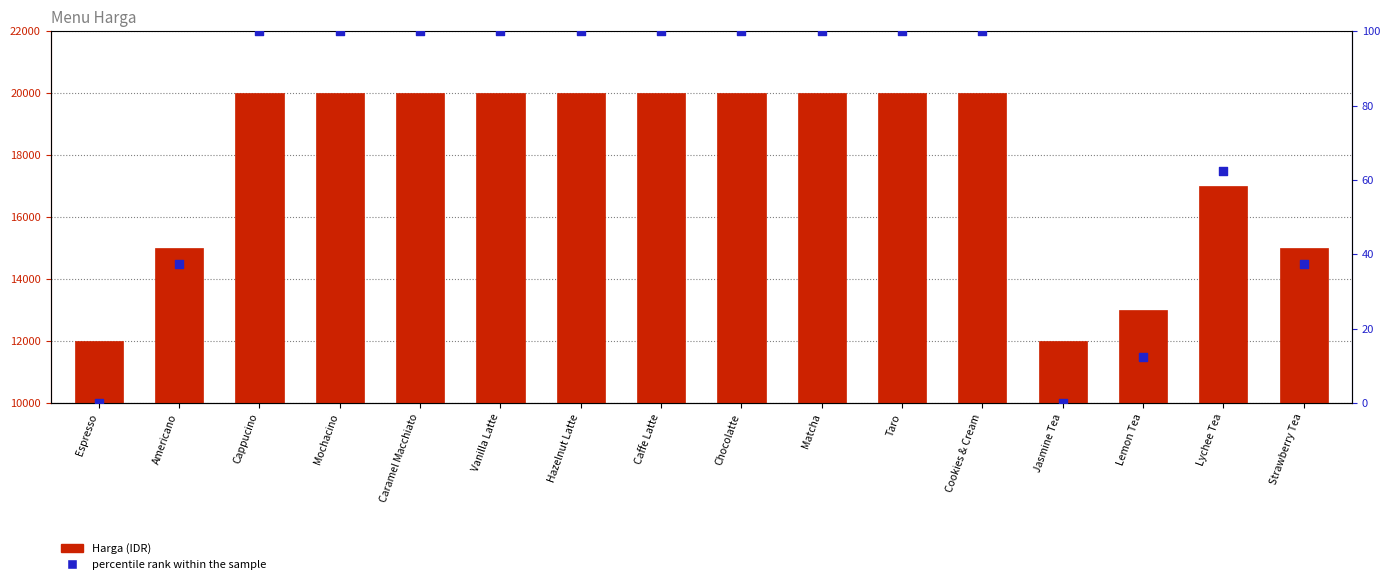

Which series has the widest spread of Y values?

Harga (IDR)